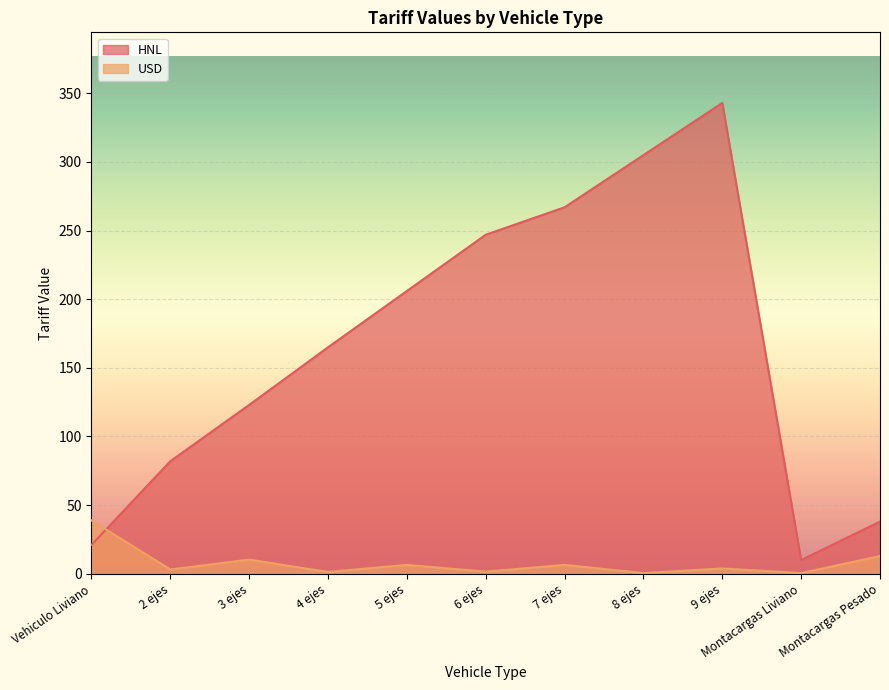

The value of HNL at Vehiculo Liviano is 21.0. True or false?

True